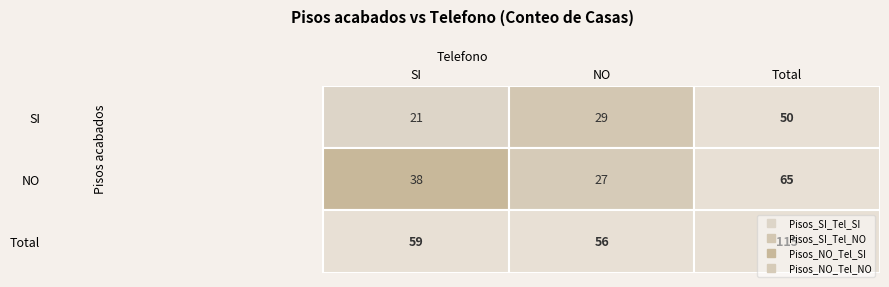

How many values are between 27 and 38?

3